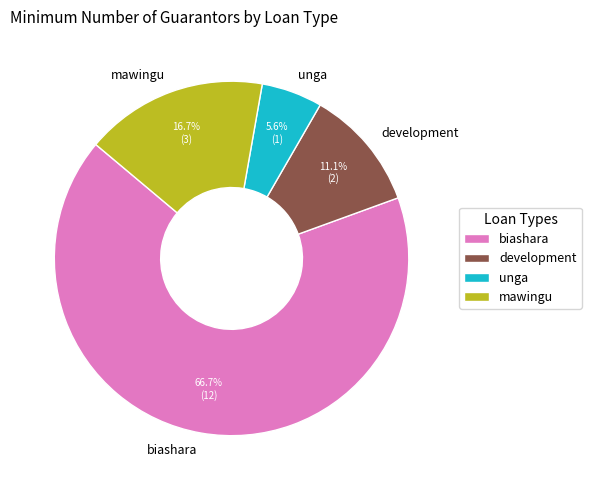

True or false: biashara accounts for 67% of the total.

True